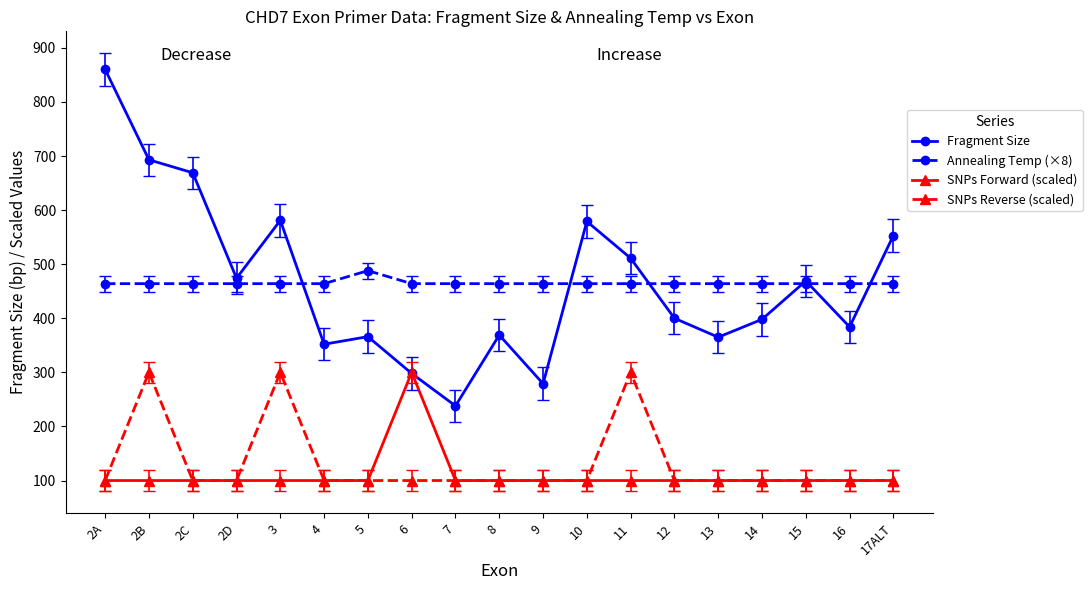

The value of Annealing Temp (×8) at 2D is 664. True or false?

False